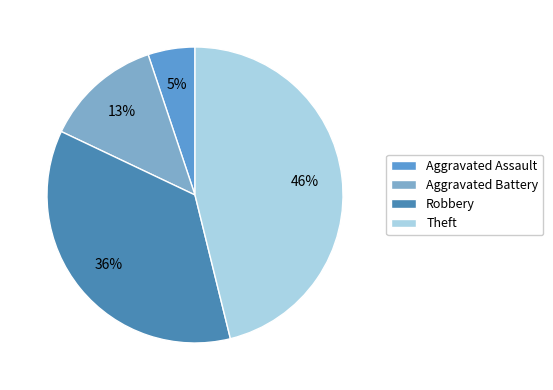

To the nearest percent, what portion does Aggravated Assault represent?

5%